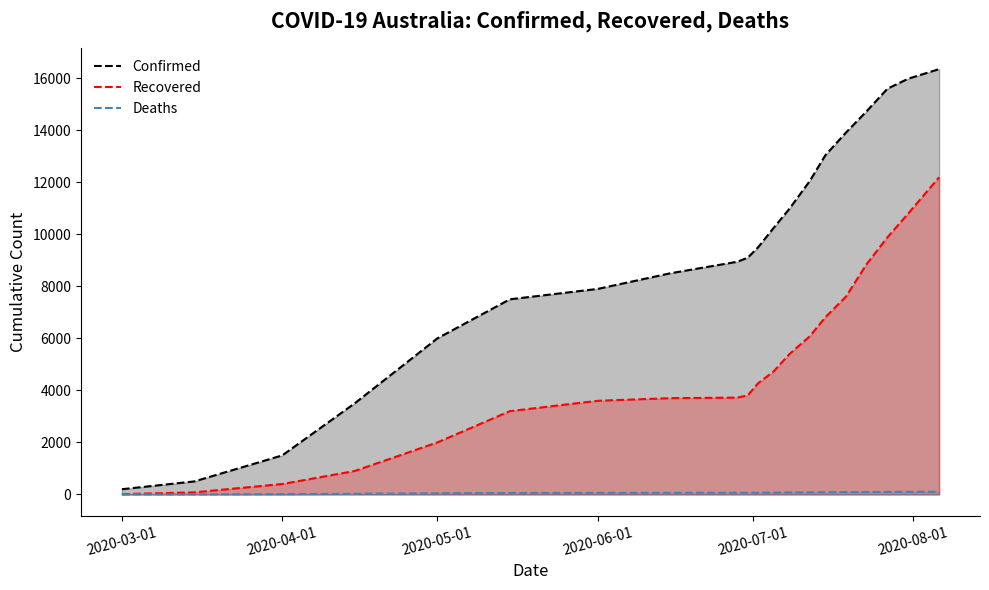

True or false: Confirmed has more than 1 points higher than both neighbors.

False